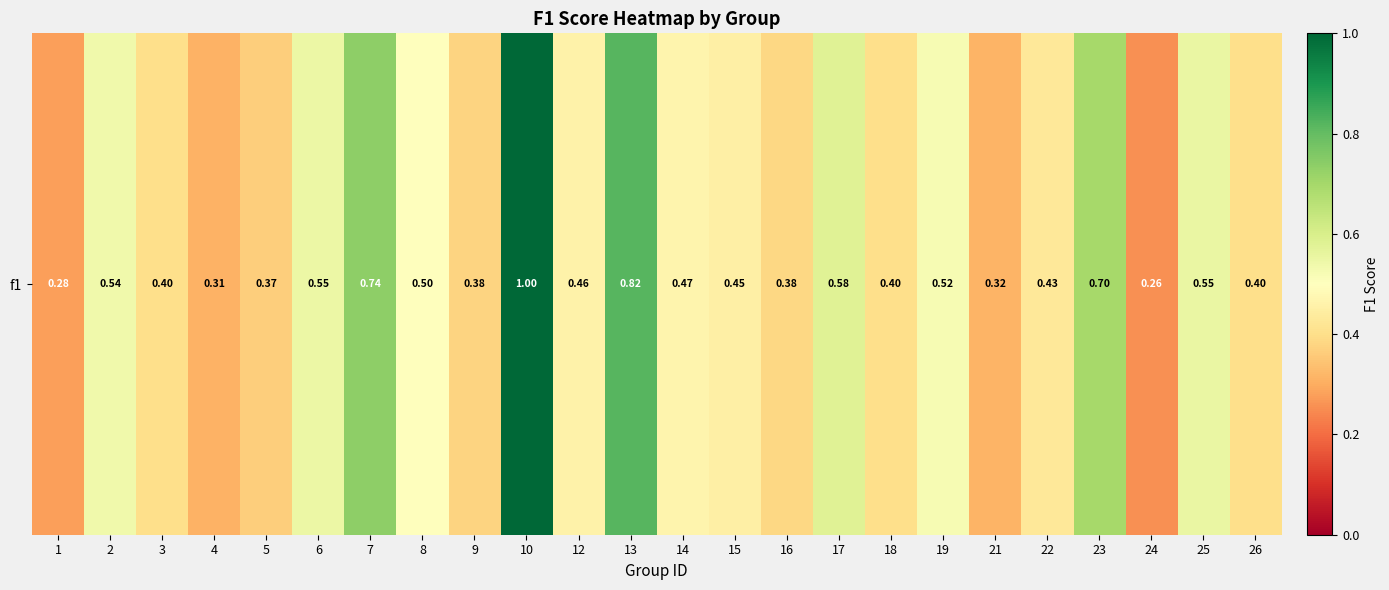

What is the change in value from 21 to 24?

-0.1